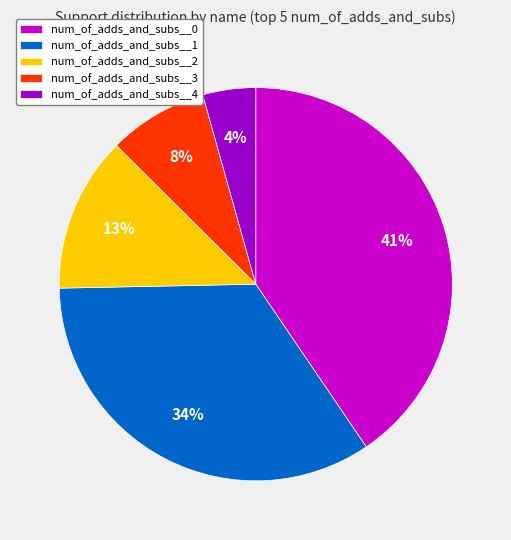

Which category has the smallest portion of the pie?

num_of_adds_and_subs__4